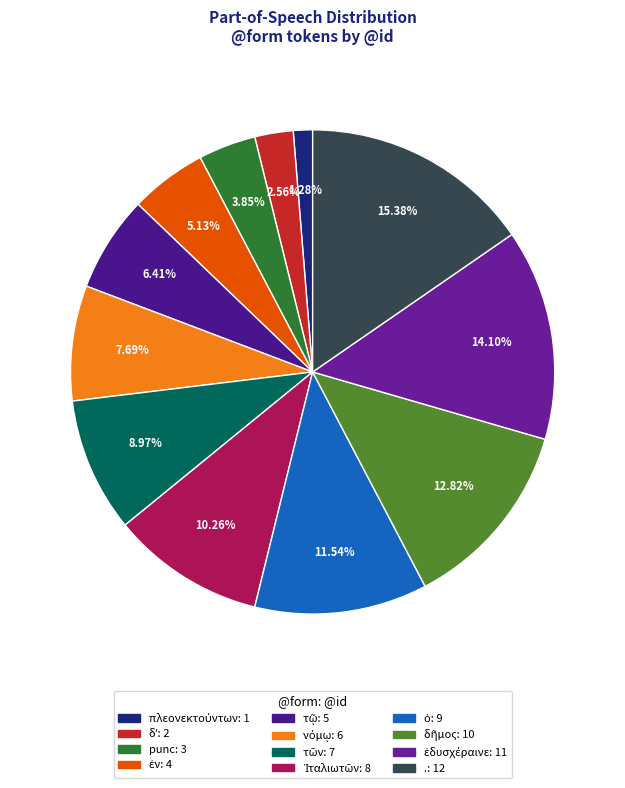

To the nearest percent, what is the average slice percentage?

8%